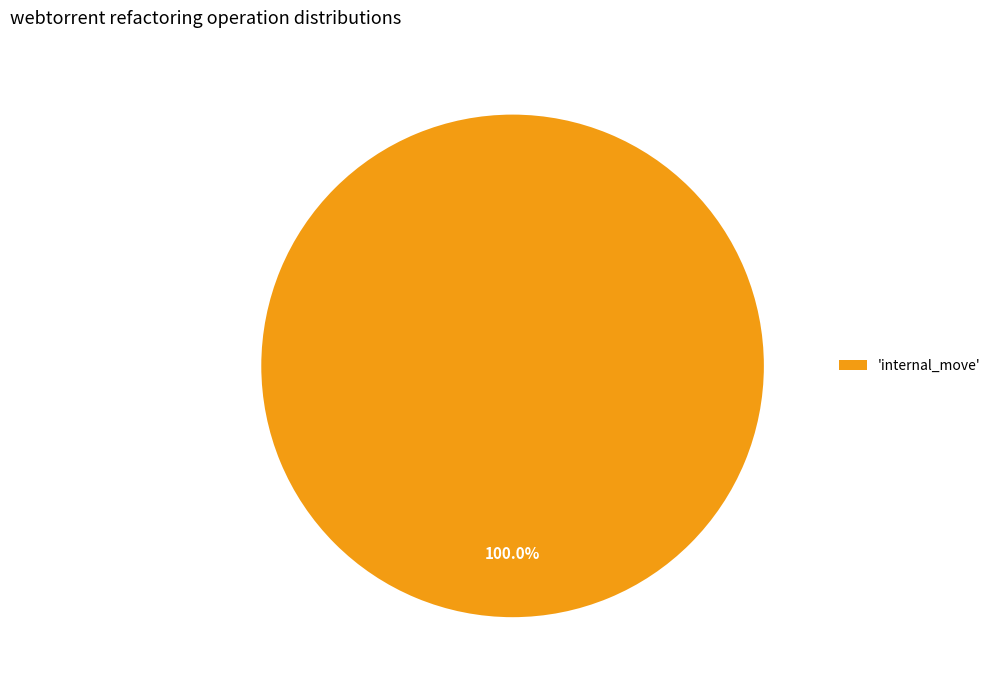

Rank the categories by value from lowest to highest.

'internal_move'